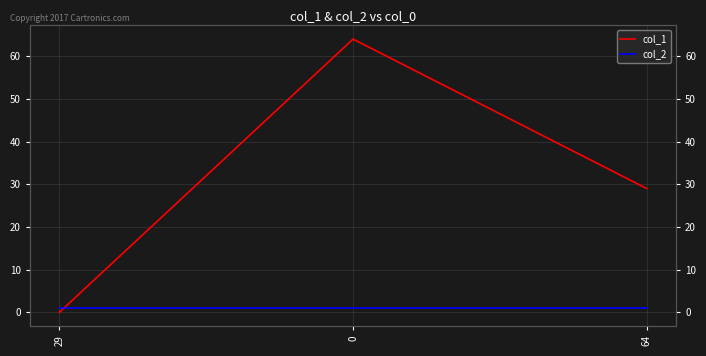

The col_1 series shows 41 at 29. True or false?

False